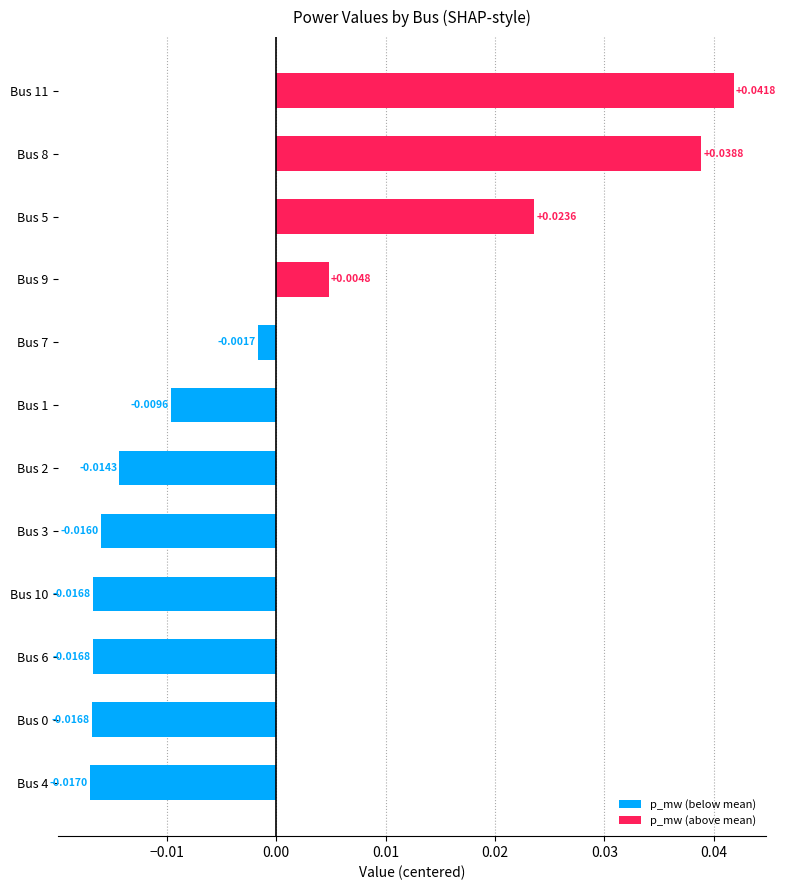

Which series has the largest total across all categories?

p_mw (above mean)